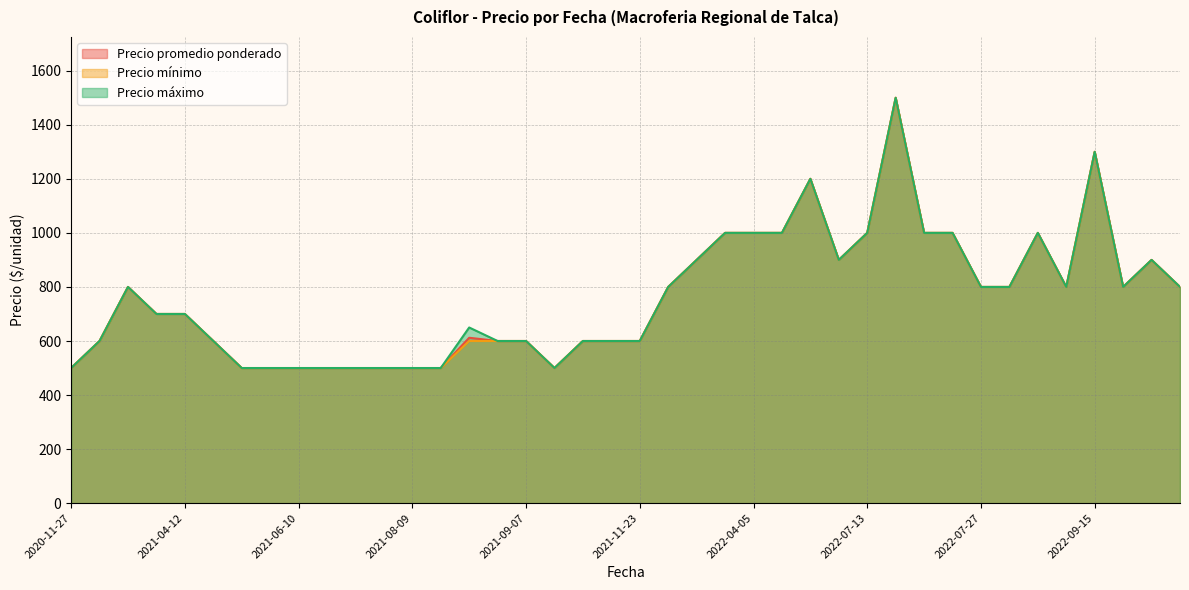

What is the average value of the Precio promedio ponderado series?

763